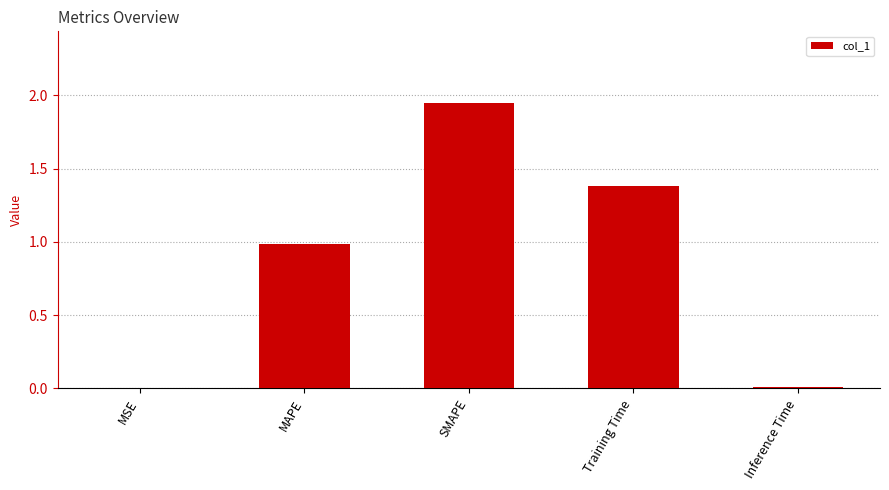

True or false: the data shows 1.0 at MAPE.

True